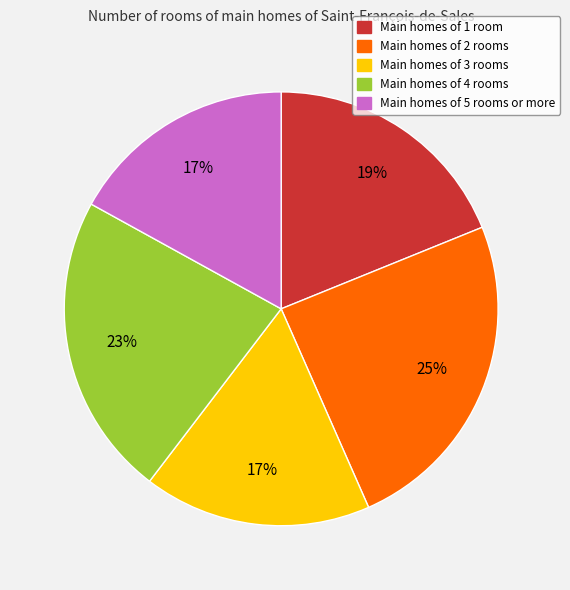

To the nearest percent, what is the average slice percentage?

20%